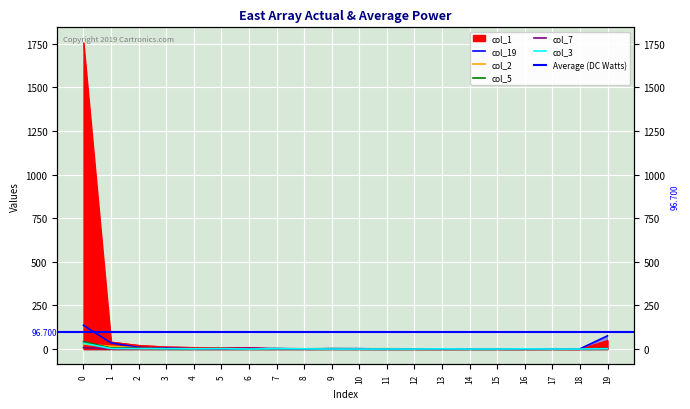

How many data points in col_19 are above 2?

6